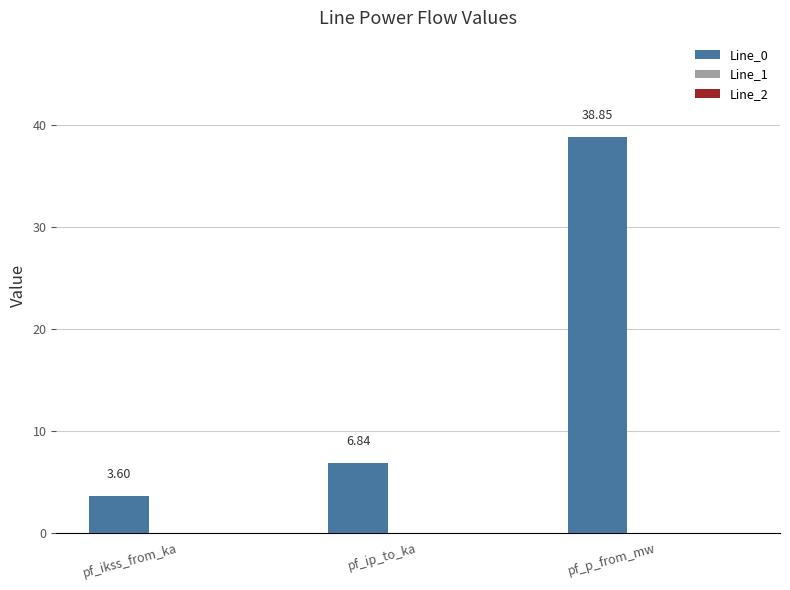

List the labels in order of value, largest first.

pf_p_from_mw, pf_ip_to_ka, pf_ikss_from_ka